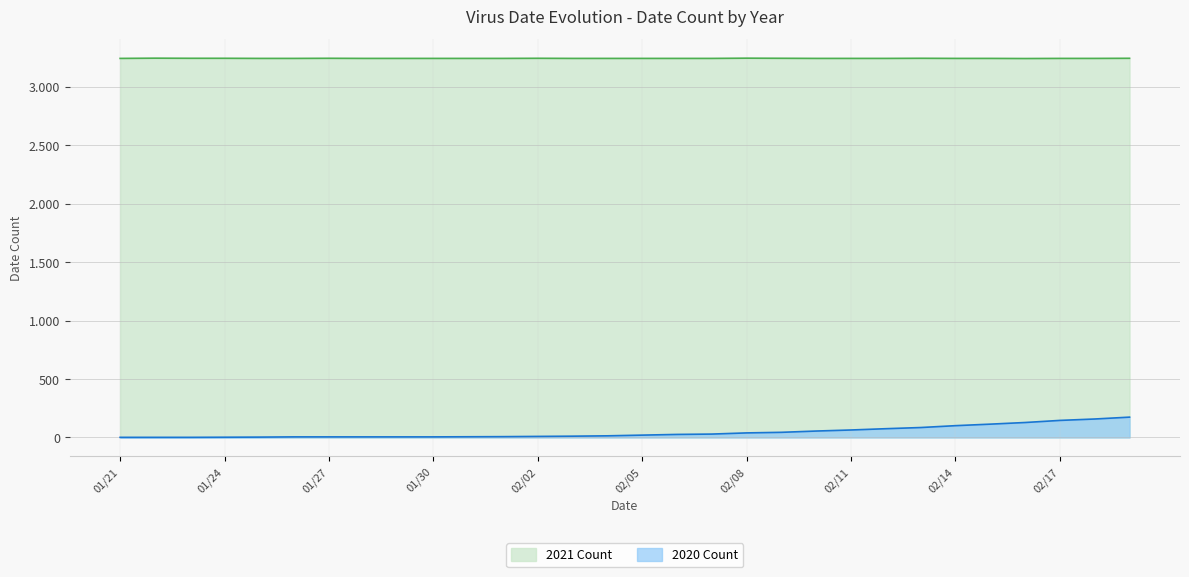

Reading left to right, list all the values displayed in this chart.

2020 Count: 1	1	1	2	3	5	5	5	5	5	6	7	9	11	14	20	26	29	39	44	55	64	75	85	101	114	128	146	158	174
2021 Count: 3245	3247	3246	3246	3245	3245	3246	3245	3245	3245	3245	3245	3246	3245	3245	3245	3245	3245	3247	3246	3245	3245	3245	3246	3245	3245	3244	3245	3245	3246